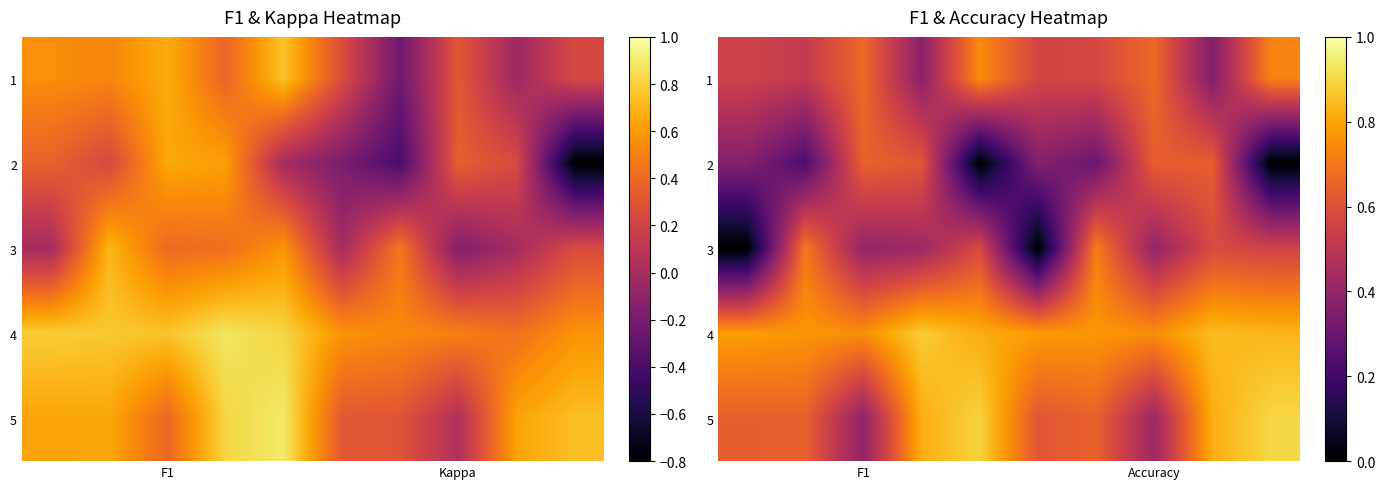

What is the difference between the highest and lowest values at 3?

0.5